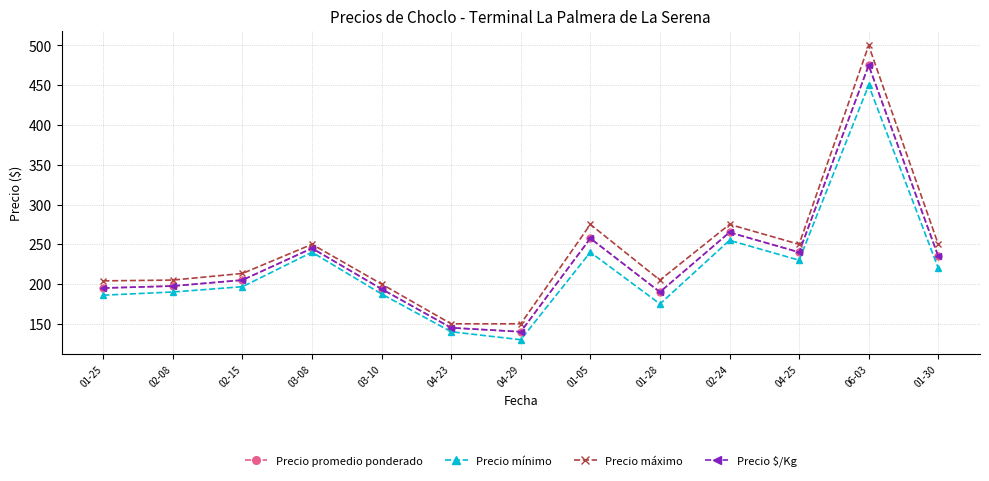

What position from the left is 01-25?

1